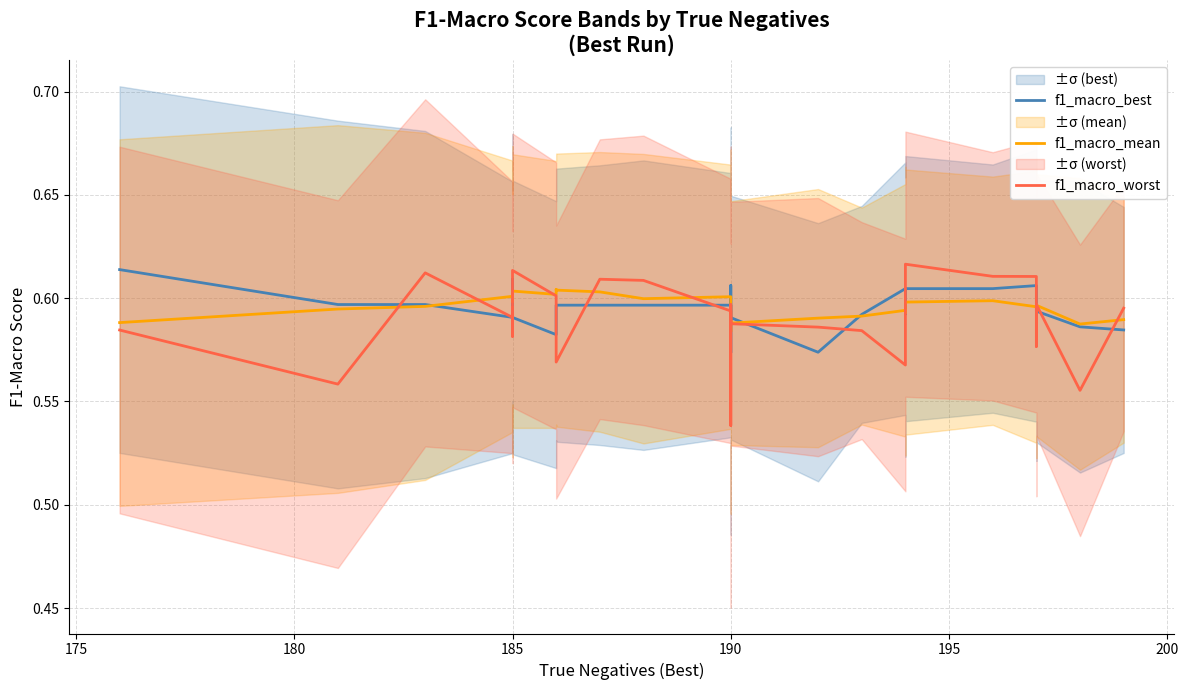

Reading right to left, list all the values displayed in this chart.

f1_macro_best: 0.6	0.6	0.6	0.6	0.6	0.6	0.6	0.6	0.6	0.6	0.6	0.6	0.6	0.6	0.6	0.6	0.6	0.6	0.6	0.6	0.6	0.6	0.6	0.6	0.6	0.6	0.6	0.6	0.6	0.6
f1_macro_mean: 0.6	0.6	0.6	0.6	0.6	0.6	0.6	0.6	0.6	0.6	0.6	0.6	0.6	0.6	0.6	0.6	0.6	0.6	0.6	0.6	0.6	0.6	0.6	0.6	0.6	0.6	0.6	0.6	0.6	0.6
f1_macro_worst: 0.6	0.6	0.6	0.6	0.6	0.6	0.6	0.6	0.6	0.6	0.6	0.6	0.6	0.6	0.6	0.5	0.6	0.6	0.6	0.6	0.6	0.6	0.6	0.6	0.6	0.6	0.6	0.6	0.6	0.6